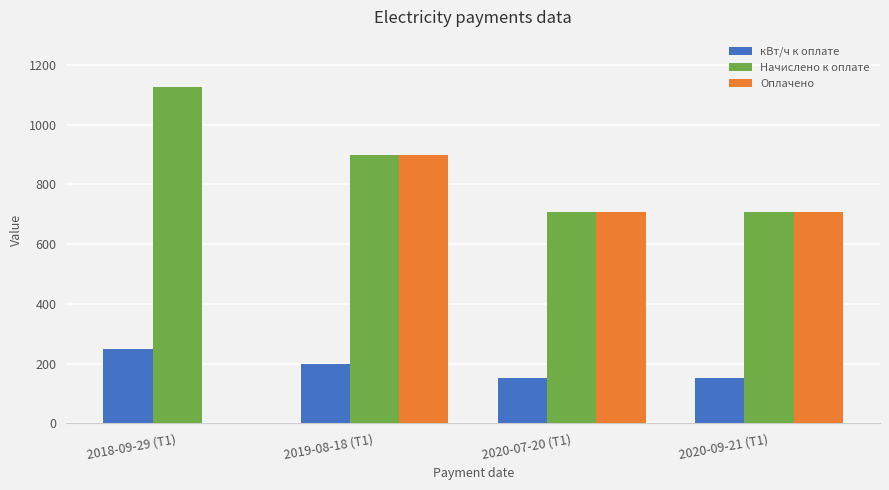

How many distinct data groups are displayed?

3